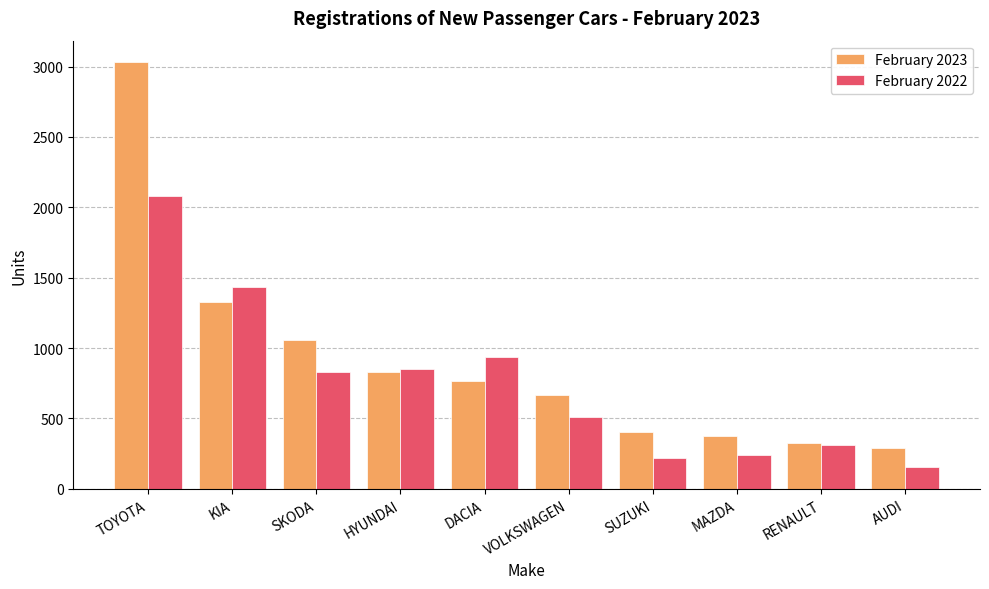

Where does the February 2022 series first go above 832?

TOYOTA